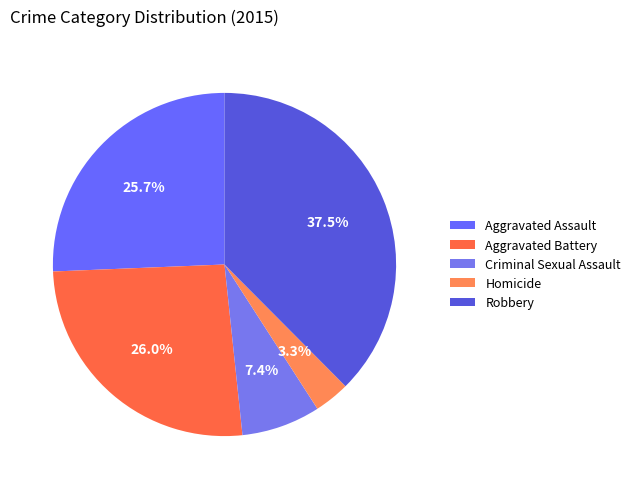

Is there a majority slice in this chart?

No